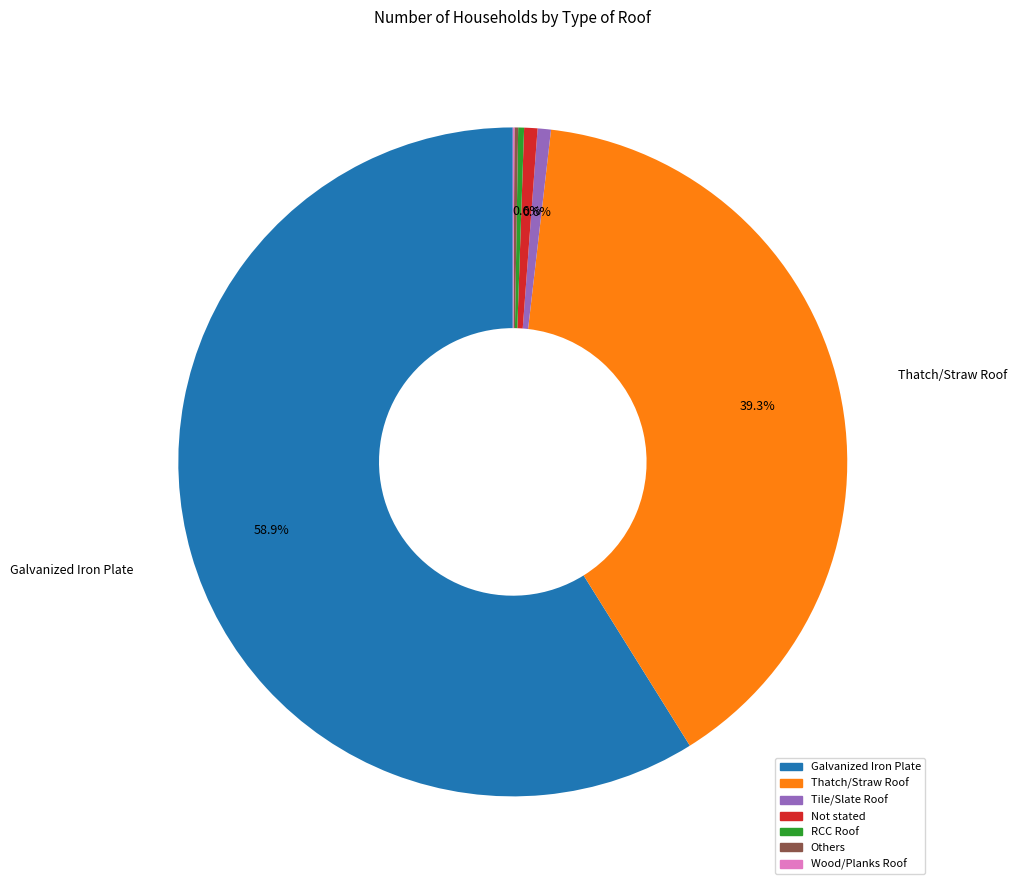

What is the largest slice in the pie chart?

Galvanized Iron Plate